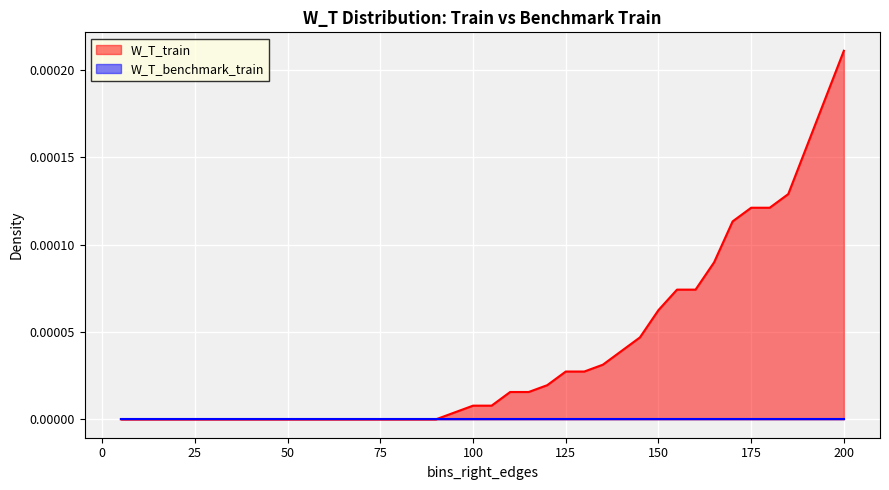

True or false: there are more than 0 points higher than both neighbors.

False